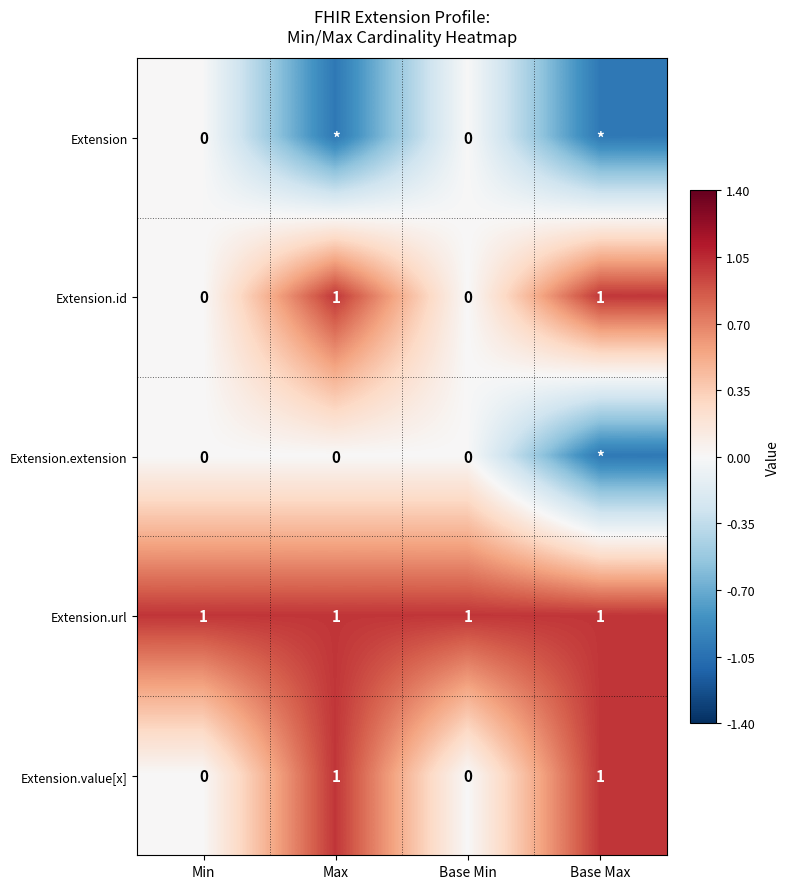

Count the Extension.value[x] values in the range 0 to 1.

4